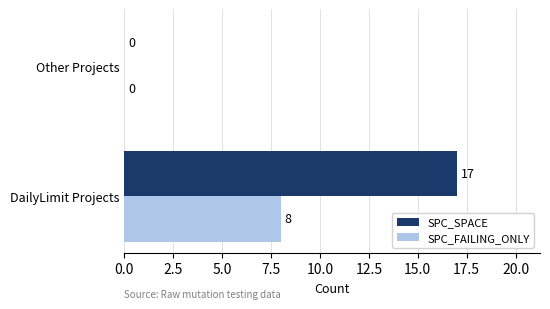

What is the highest value of the SPC_FAILING_ONLY series?

8